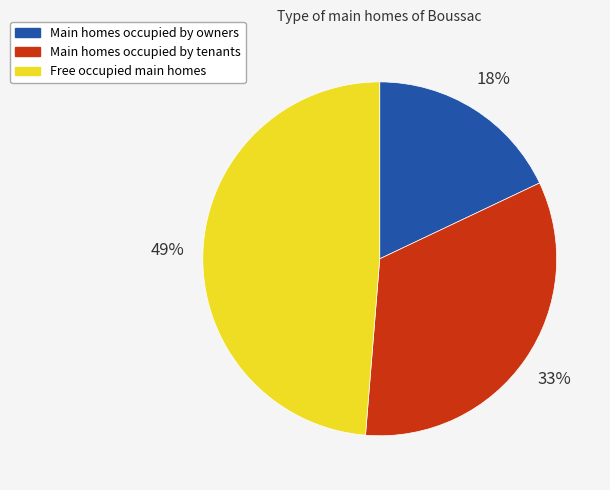

Count the number of slices in the pie.

3